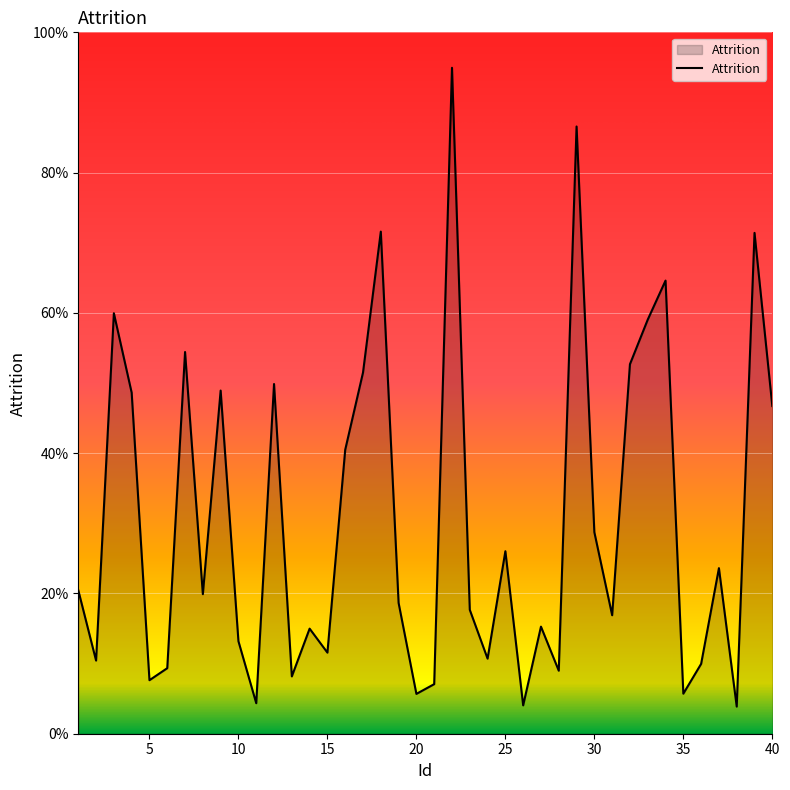

What is the value of the 24th point from the left?

0.1